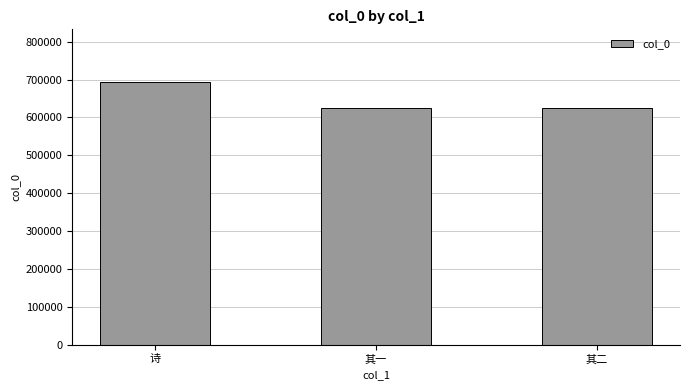

True or false: the data shows 624348 at 其二.

True